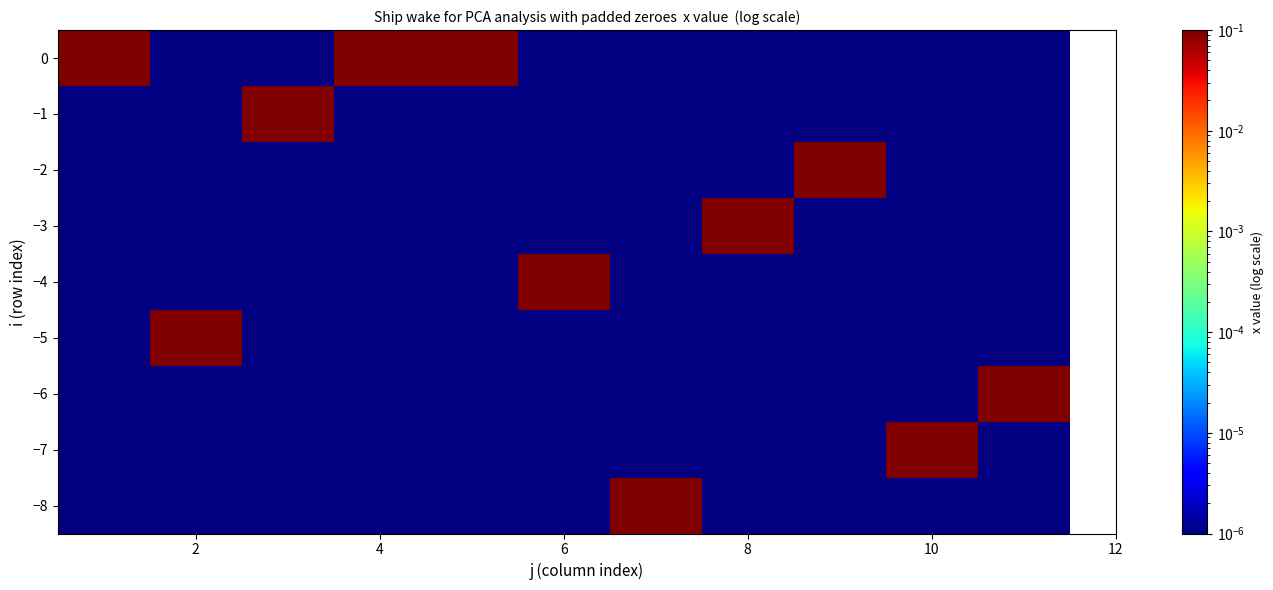

Which category has the lowest value across all series?

2